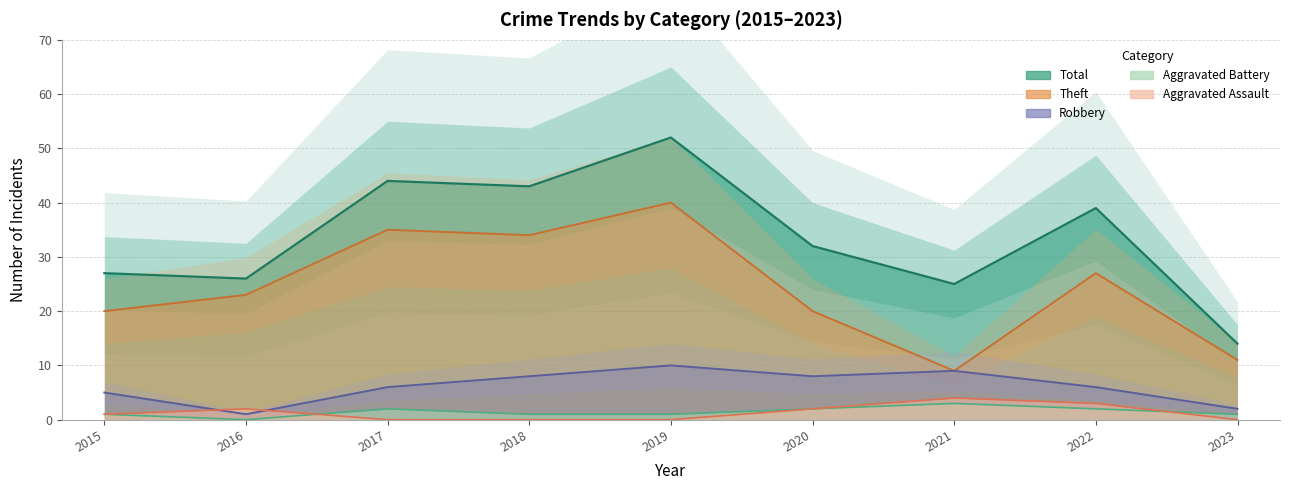

True or false: Total and Aggravated Assault cross at least once.

False